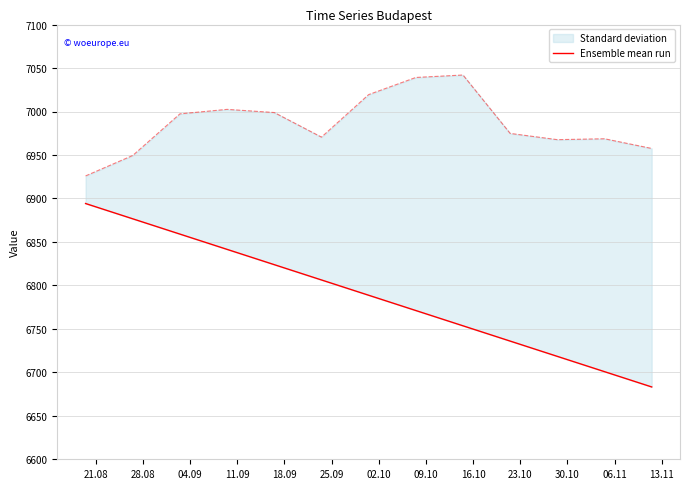

What is the difference between the values at 09.10 and 18.09?

52.7